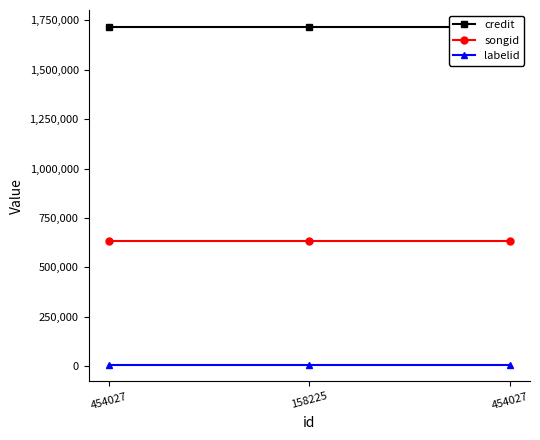

Which category has the highest value in the credit series?

454027